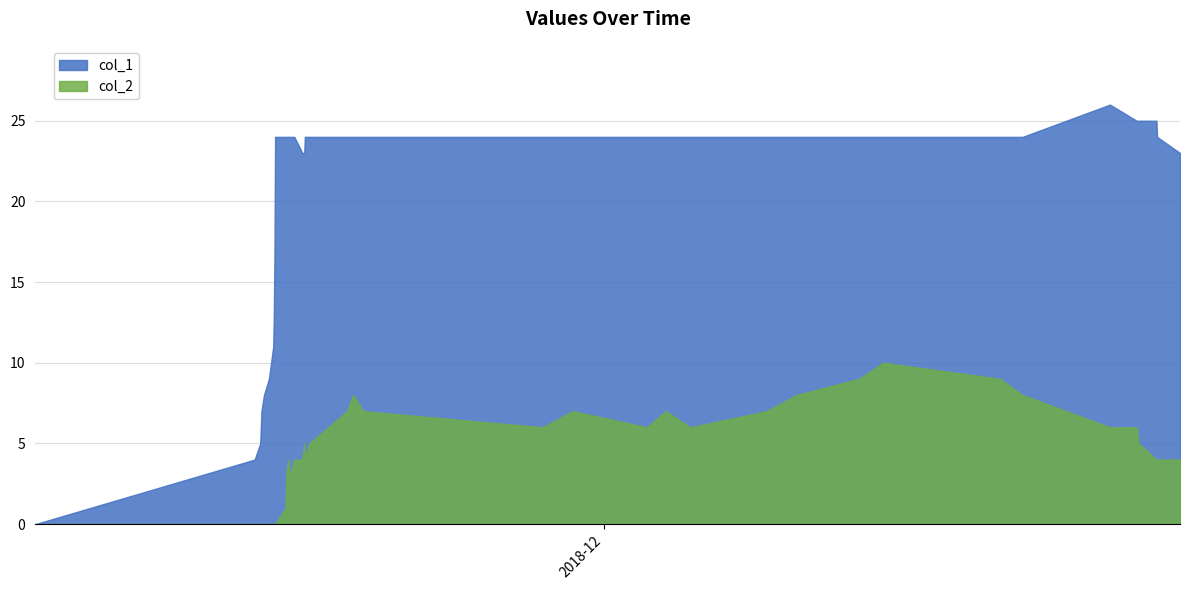

Reading left to right, what are all the values shown in this chart?

col_1: 0=0	1=4	2=5	3=7	4=8	5=9	6=11	7=13	8=17	9=24	10=24	11=24	12=24	13=24	14=24	15=23	16=23	17=24	18=24	19=24	20=24	21=24	22=24	23=24	24=24	25=24	26=24	27=24	28=24	29=24	30=24	31=24	32=24	33=24	34=26	35=25	36=25	37=25	38=24	39=23
col_2: 0=0	1=0	2=0	3=0	4=0	5=0	6=0	7=0	8=0	9=0	10=1	11=3	12=4	13=3	14=4	15=4	16=5	17=4	18=5	19=6	20=7	21=8	22=7	23=6	24=7	25=6	26=7	27=6	28=7	29=8	30=9	31=10	32=9	33=8	34=6	35=6	36=5	37=4	38=4	39=4